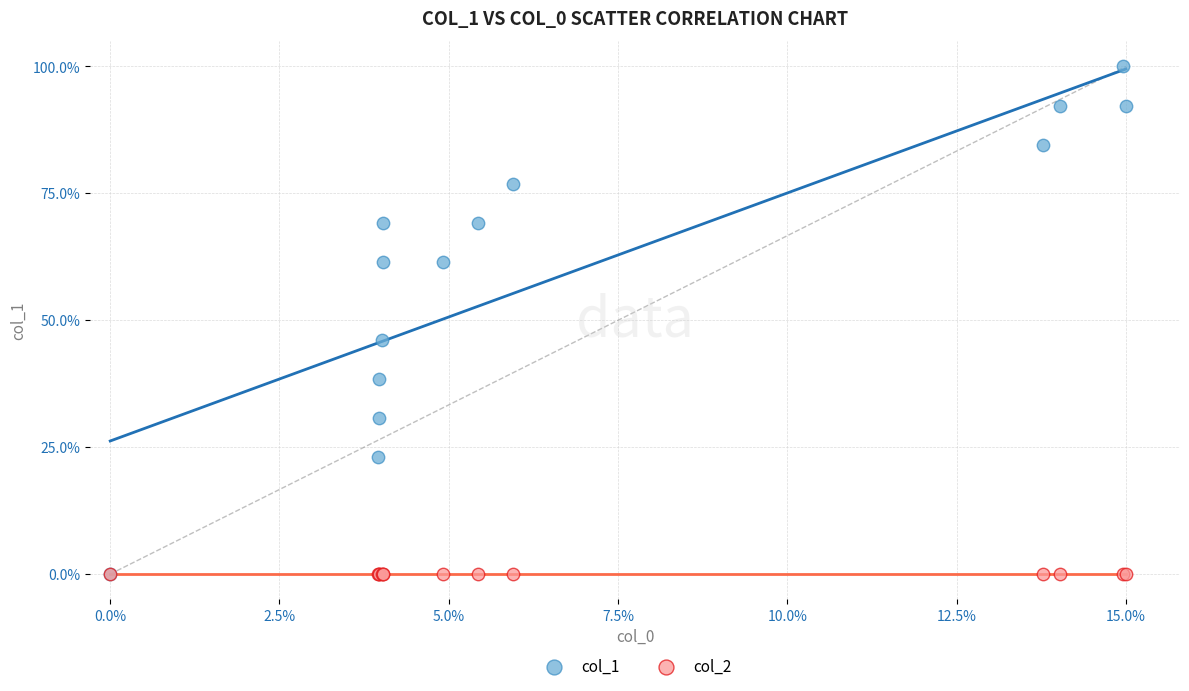

Across all series, what Y value is closest to 50?

46.2